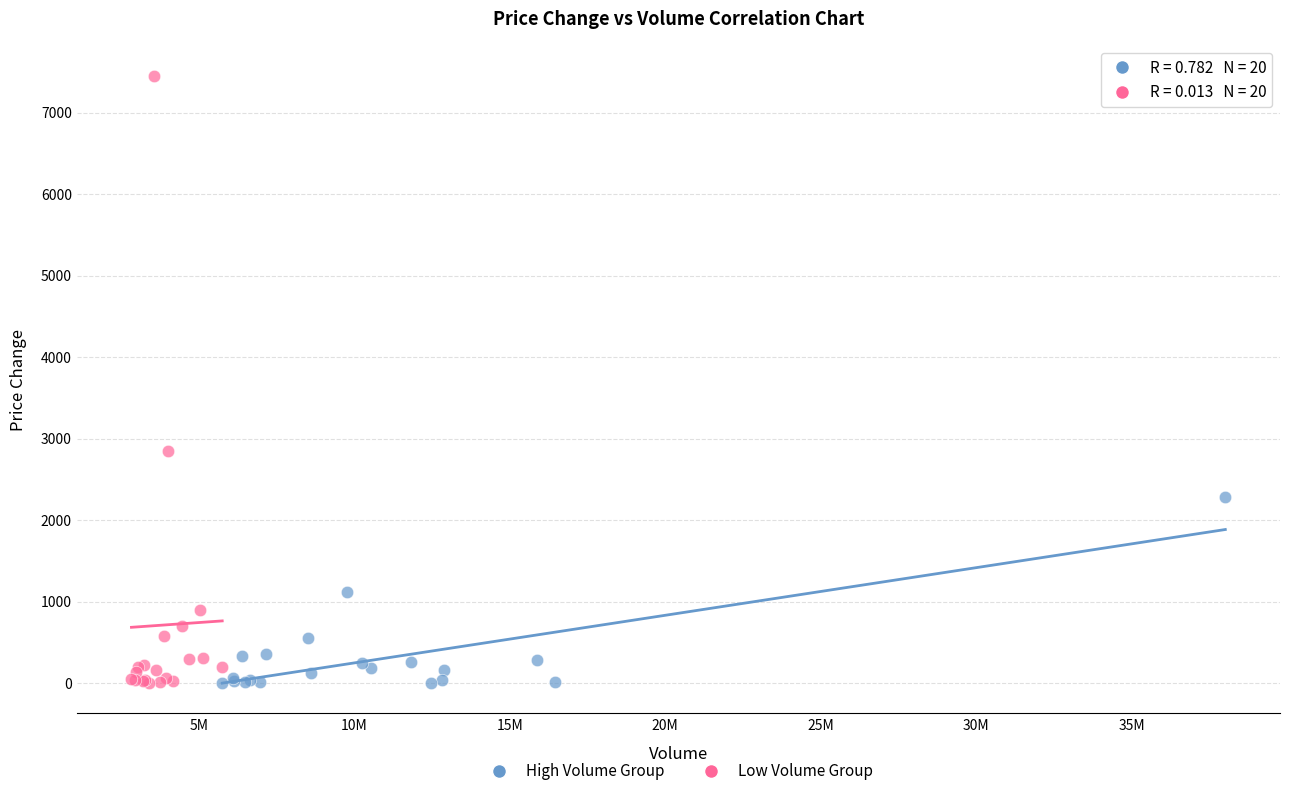

What are all the series names shown in the legend?

High Volume Group, Low Volume Group